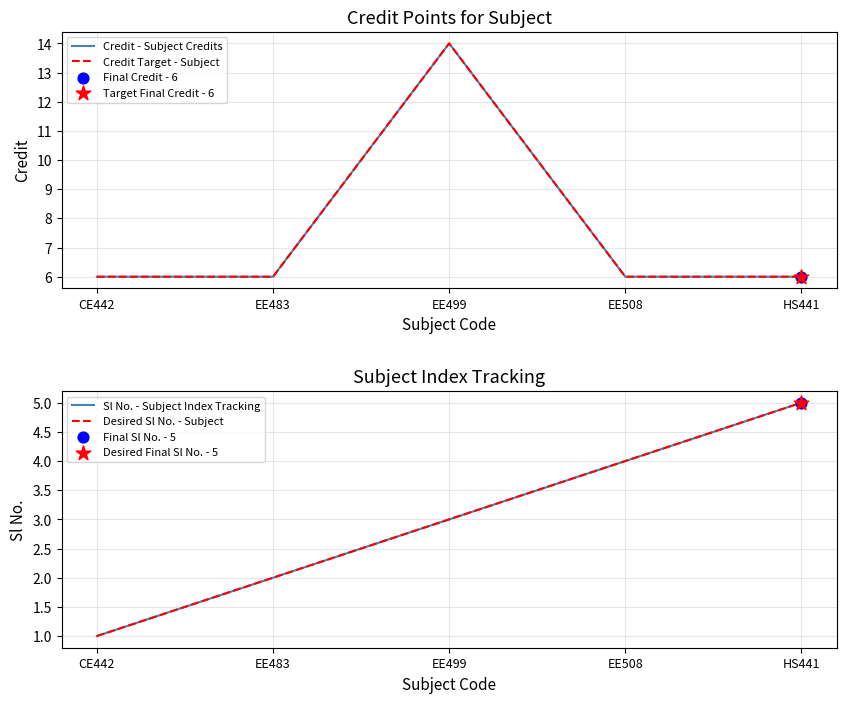

At which category is the sum across all series the highest?

EE499